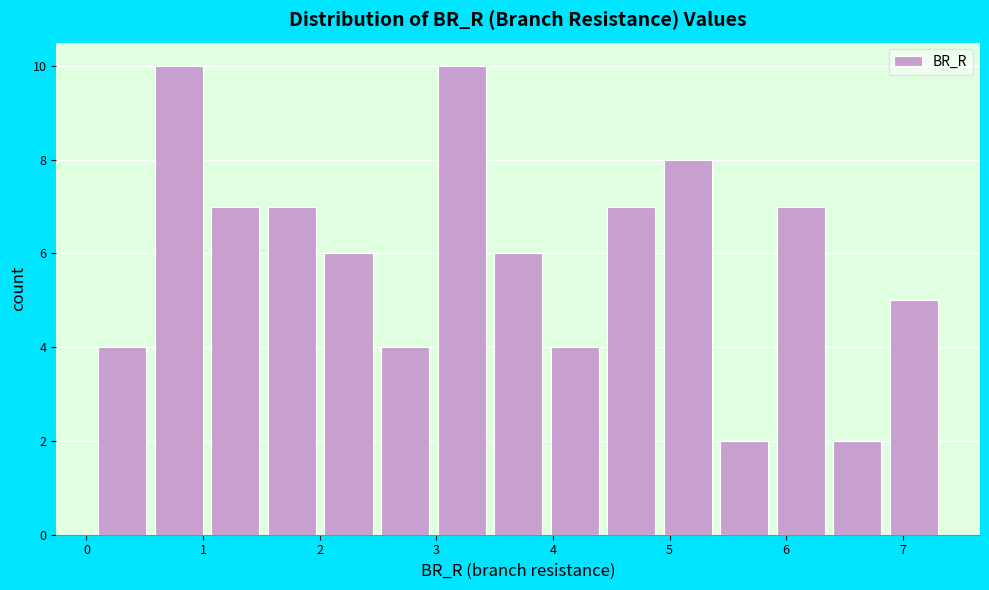

Reading left to right, transcribe this chart: for each bar, give the range it covers on the x-axis and its height. Neither the bar edges nor the heights are printed on the chart, so give them approximately, as read against the axes.

0.1 to 0.5: 4
0.5 to 1.0: 10
1.0 to 1.5: 7
1.5 to 2.0: 7
2.0 to 2.5: 6
2.5 to 3.0: 4
3.0 to 3.5: 10
3.5 to 3.9: 6
3.9 to 4.4: 4
4.4 to 4.9: 7
4.9 to 5.4: 8
5.4 to 5.9: 2
5.9 to 6.4: 7
6.4 to 6.9: 2
6.9 to 7.3: 5